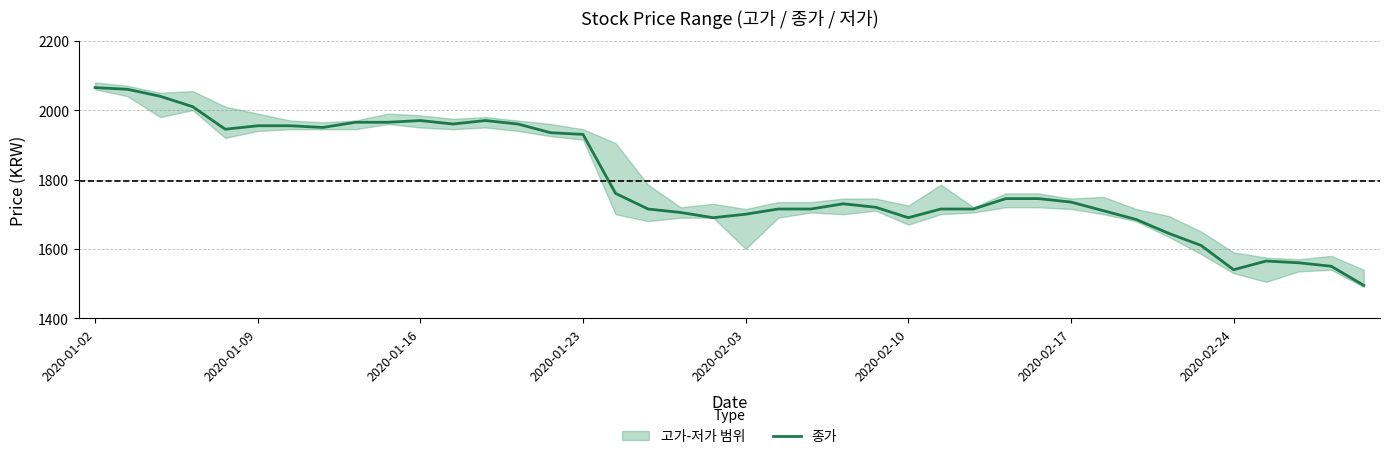

What position from the left is 22?

23